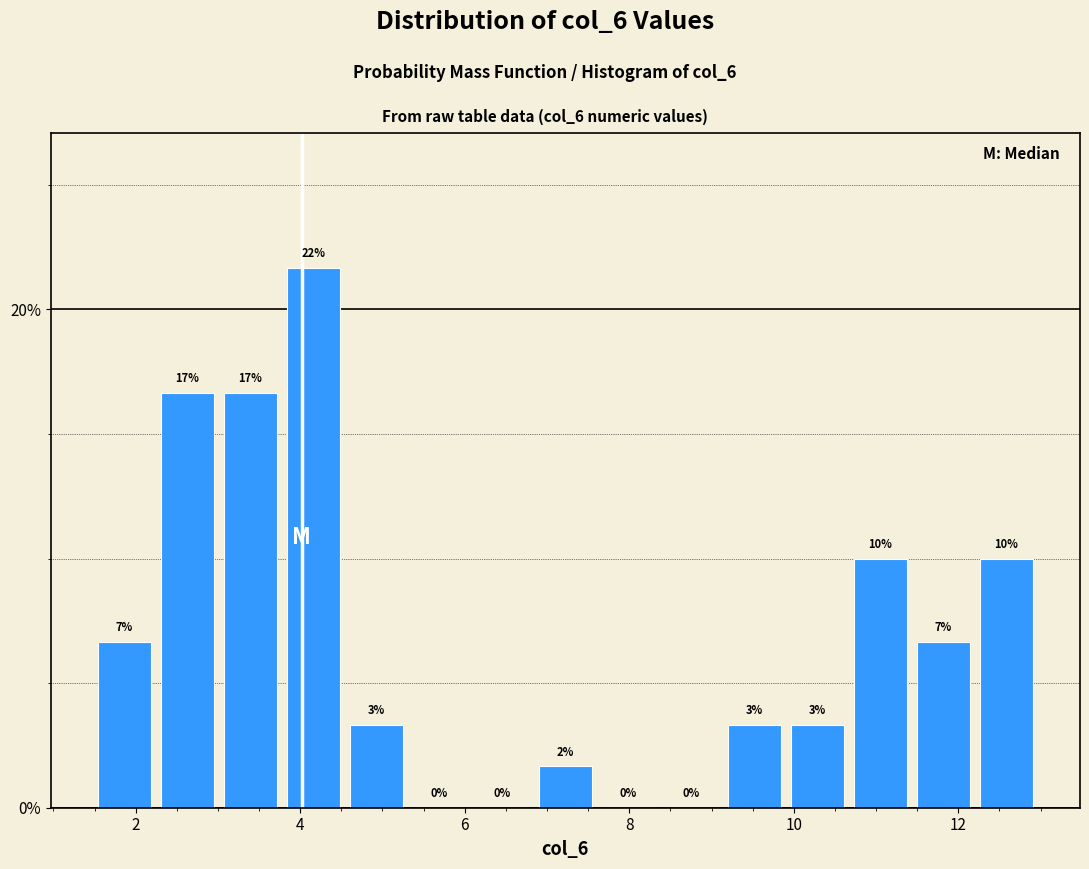

Read against the x-axis, roughly where is the centre of the tallest bar?

4.2